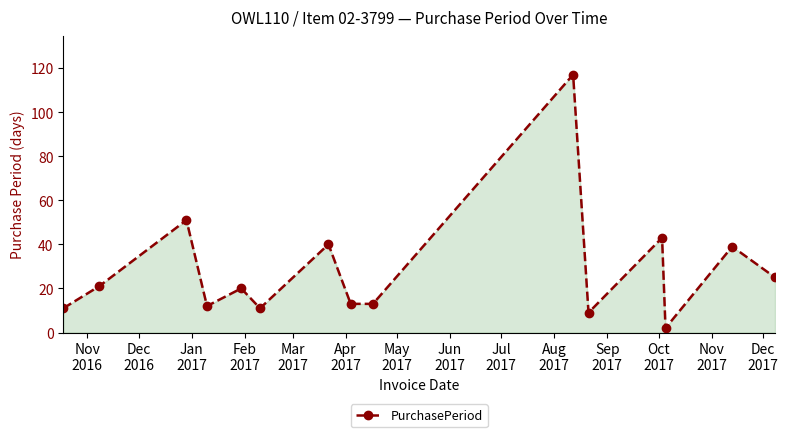

How many interior local peaks (higher than both neighbors) does the data have?

6